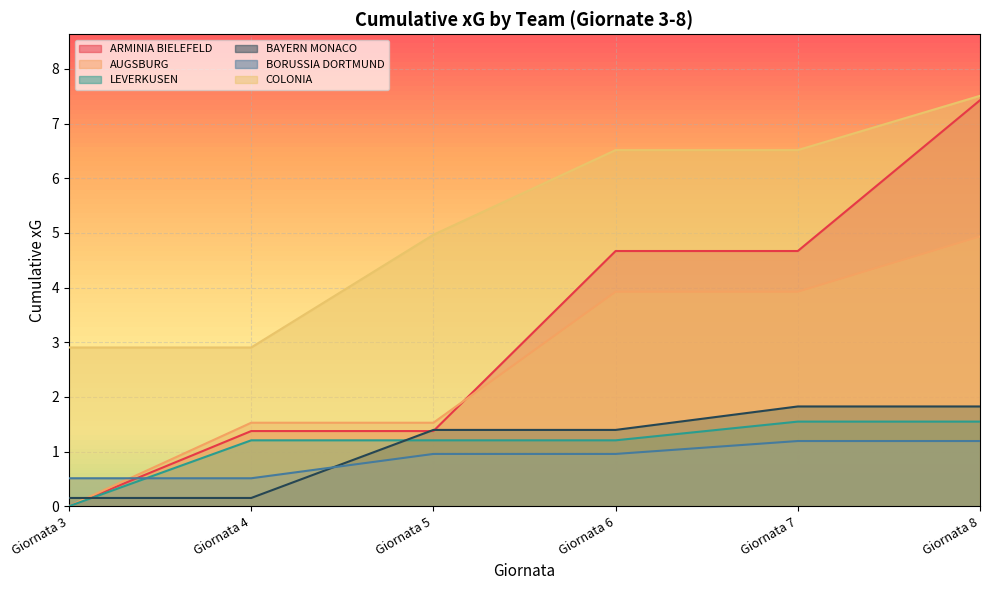

What value does the COLONIA series have at Giornata 7?

6.5